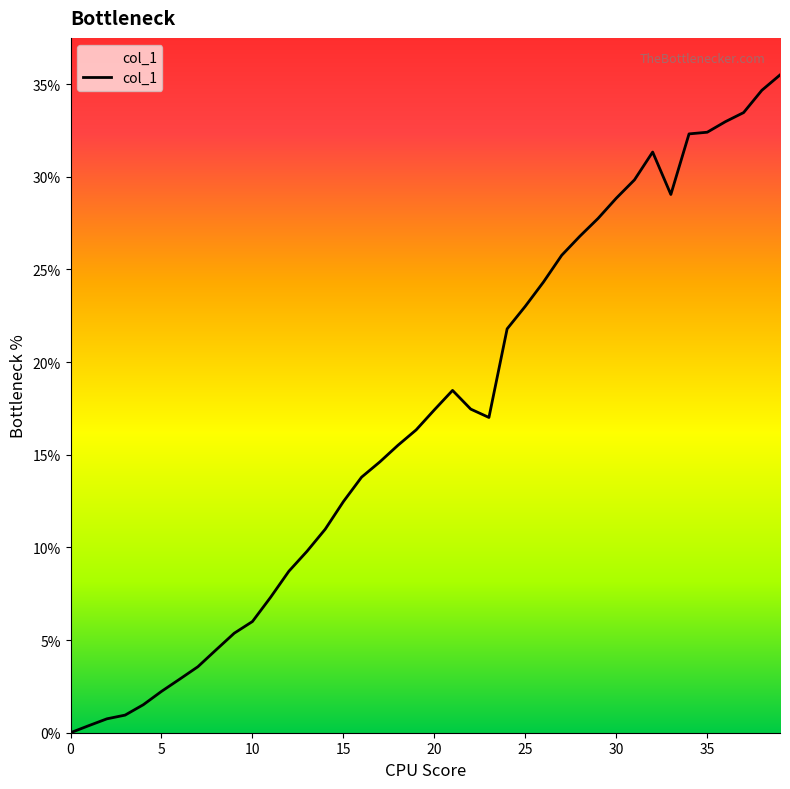

What is the greatest value displayed?

35.5